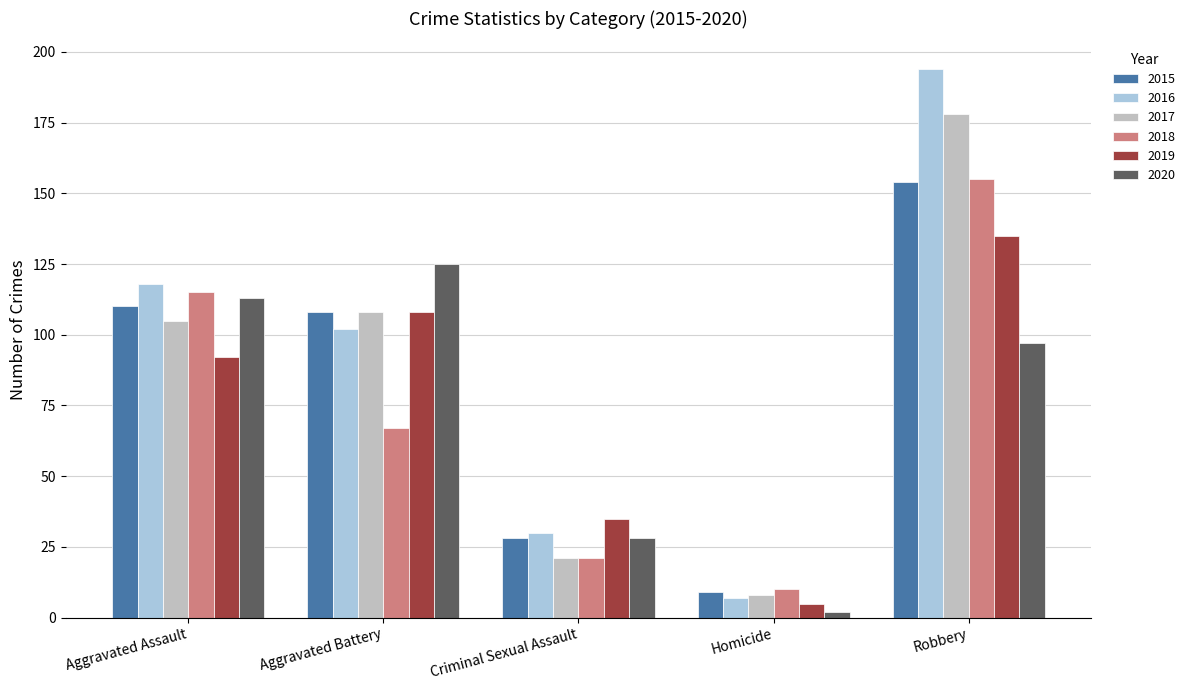

What is the label of the 2nd bar from the left?

Aggravated Battery